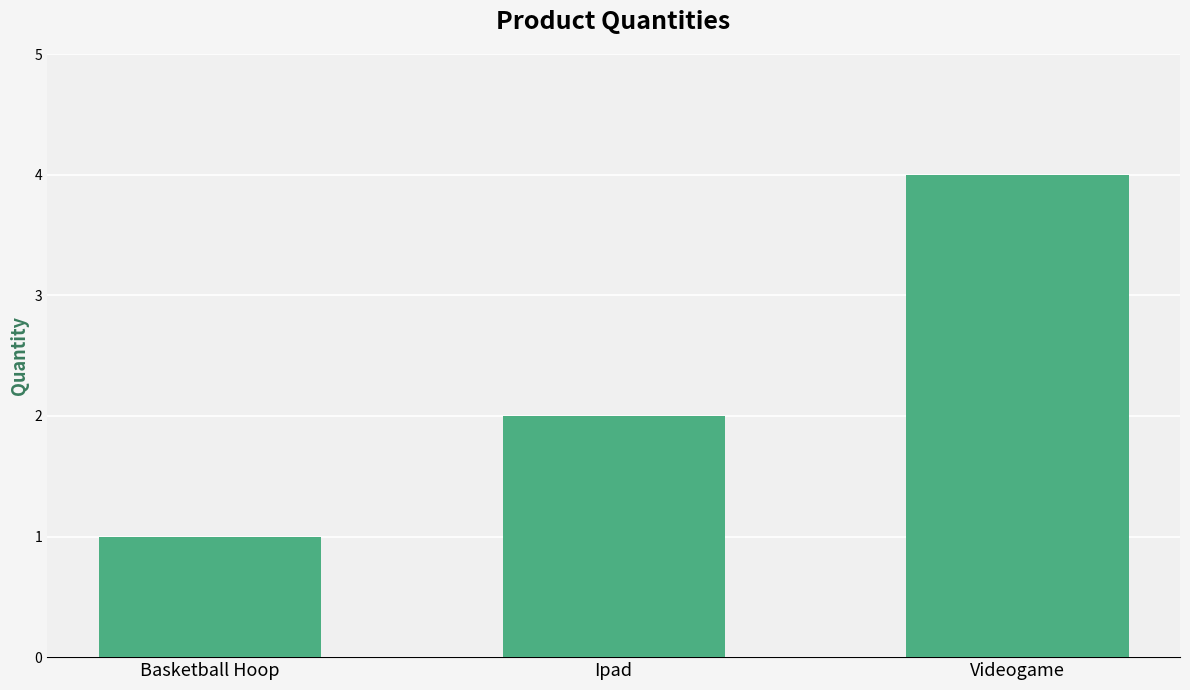

Read the value at Ipad.

2